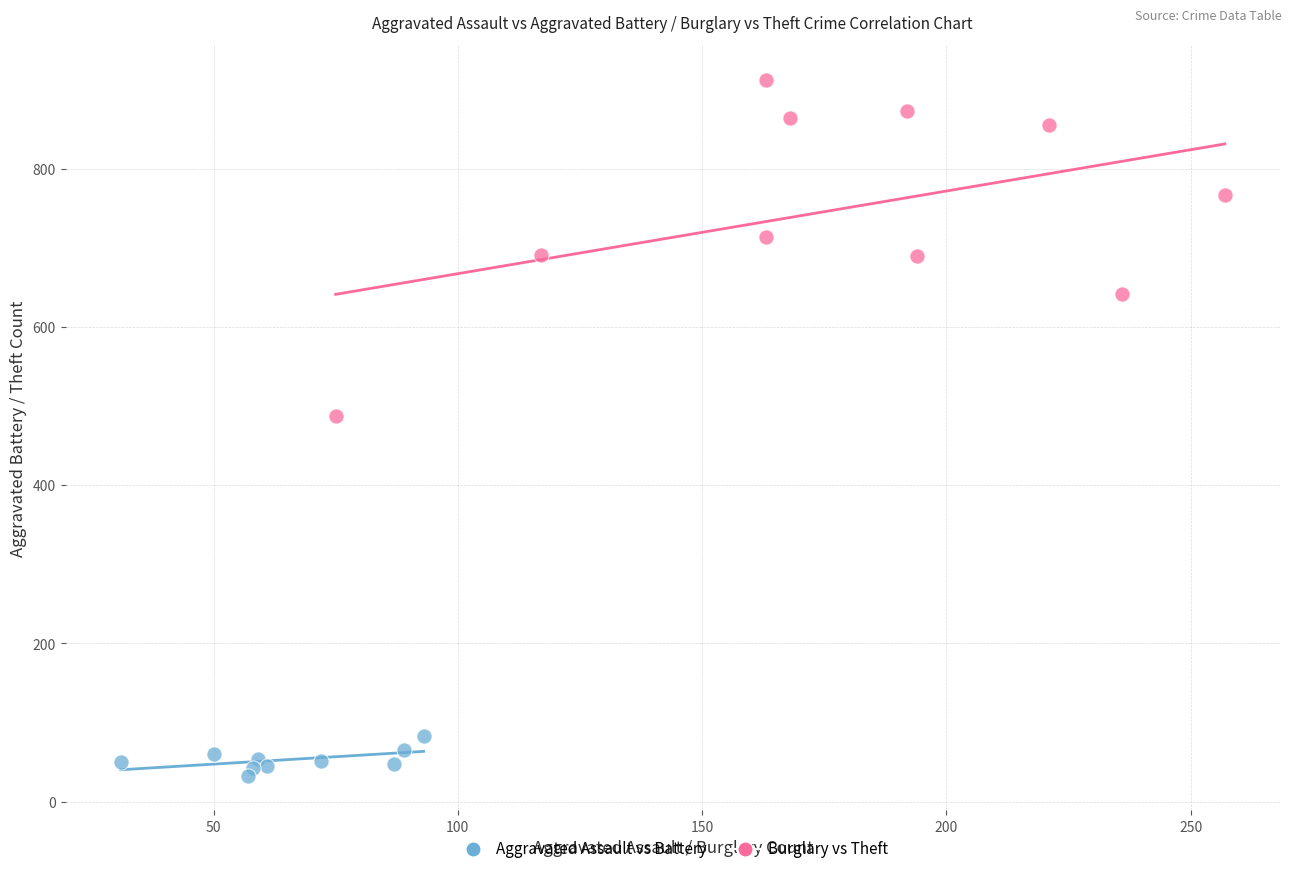

Which series has the widest spread of Y values?

Burglary vs Theft